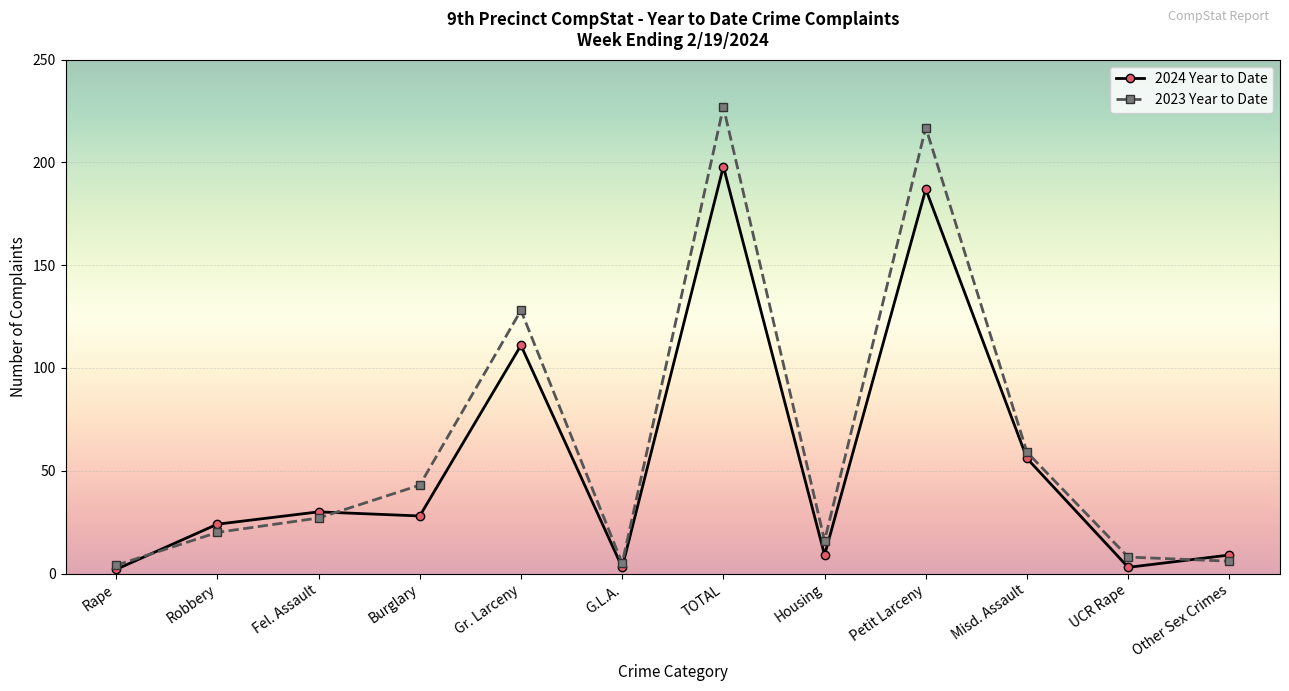

Reading left to right, list all the values displayed in this chart.

2024 Year to Date: Rape=2	Robbery=24	Fel. Assault=30	Burglary=28	Gr. Larceny=111	G.L.A.=3	TOTAL=198	Housing=9	Petit Larceny=187	Misd. Assault=56	UCR Rape=3	Other Sex Crimes=9
2023 Year to Date: Rape=4	Robbery=20	Fel. Assault=27	Burglary=43	Gr. Larceny=128	G.L.A.=5	TOTAL=227	Housing=16	Petit Larceny=217	Misd. Assault=59	UCR Rape=8	Other Sex Crimes=6